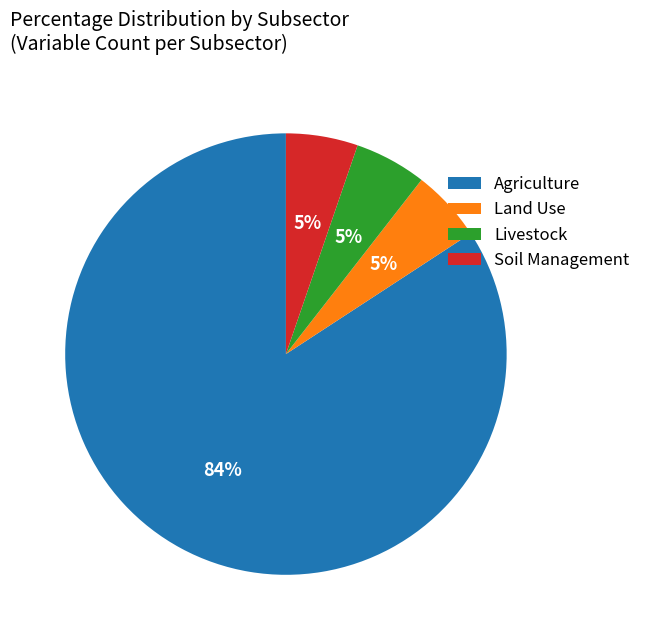

Combined, do Soil Management and Livestock account for over 50%?

No